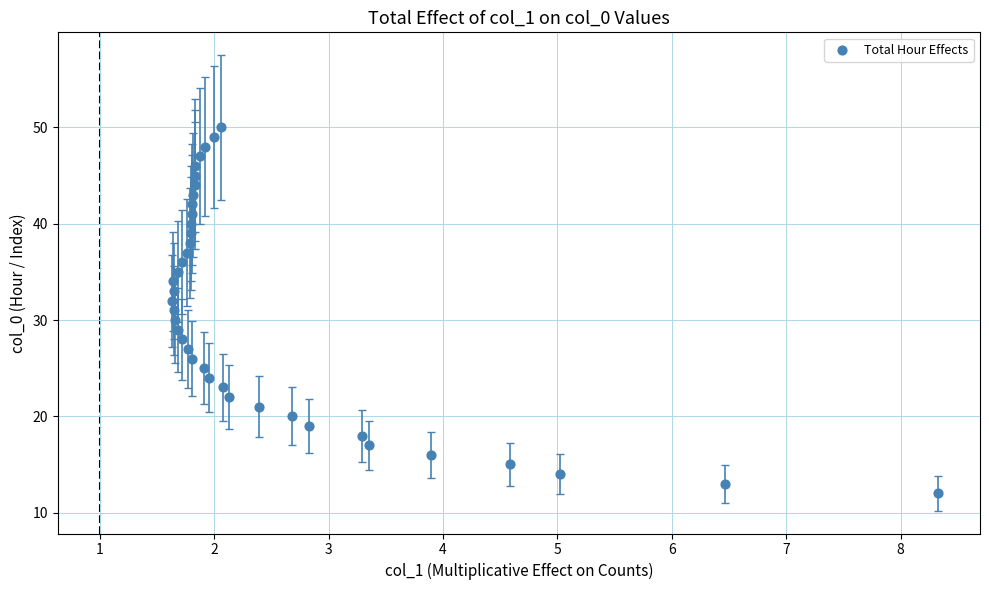

What is the range of Y values (max minus min)?

38